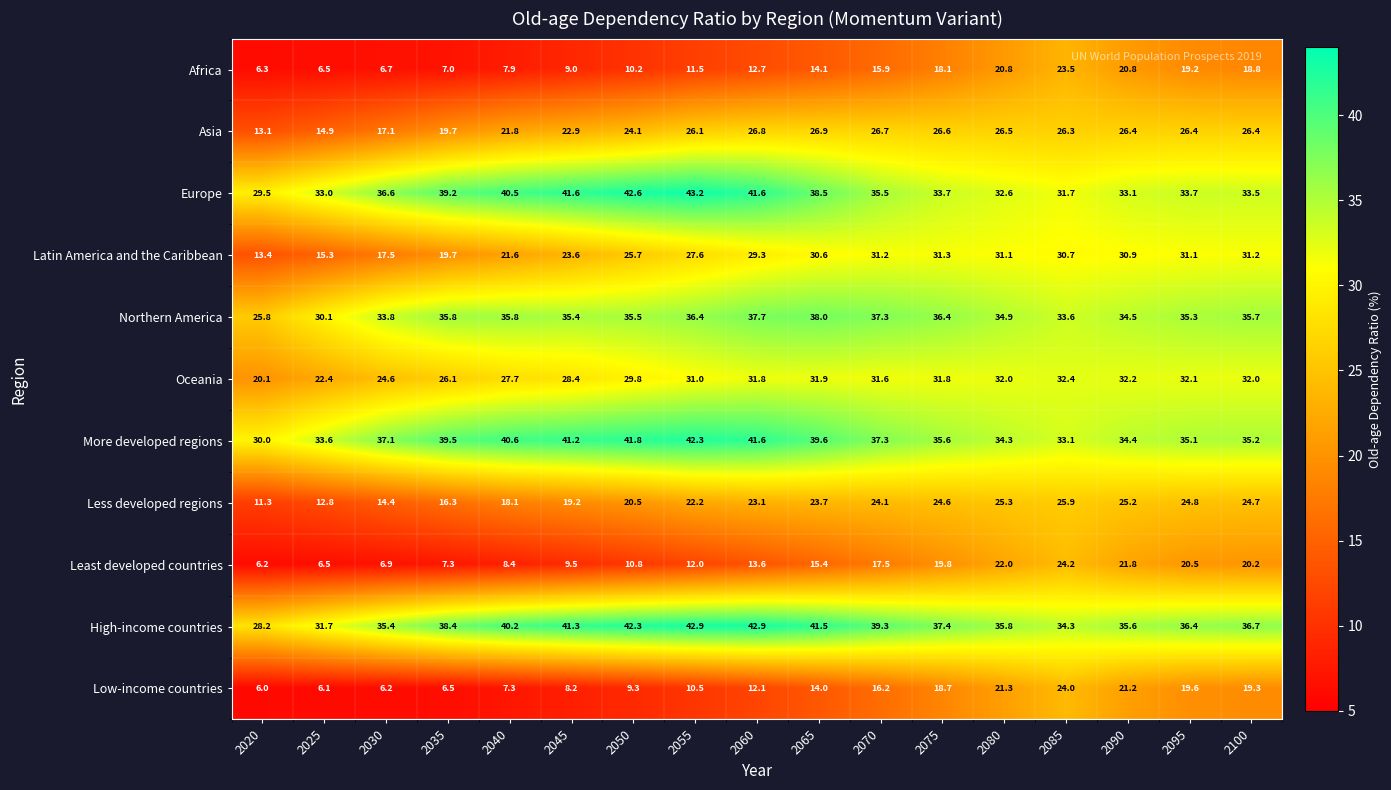

The High-income countries series shows 15.2 at 2030. True or false?

False